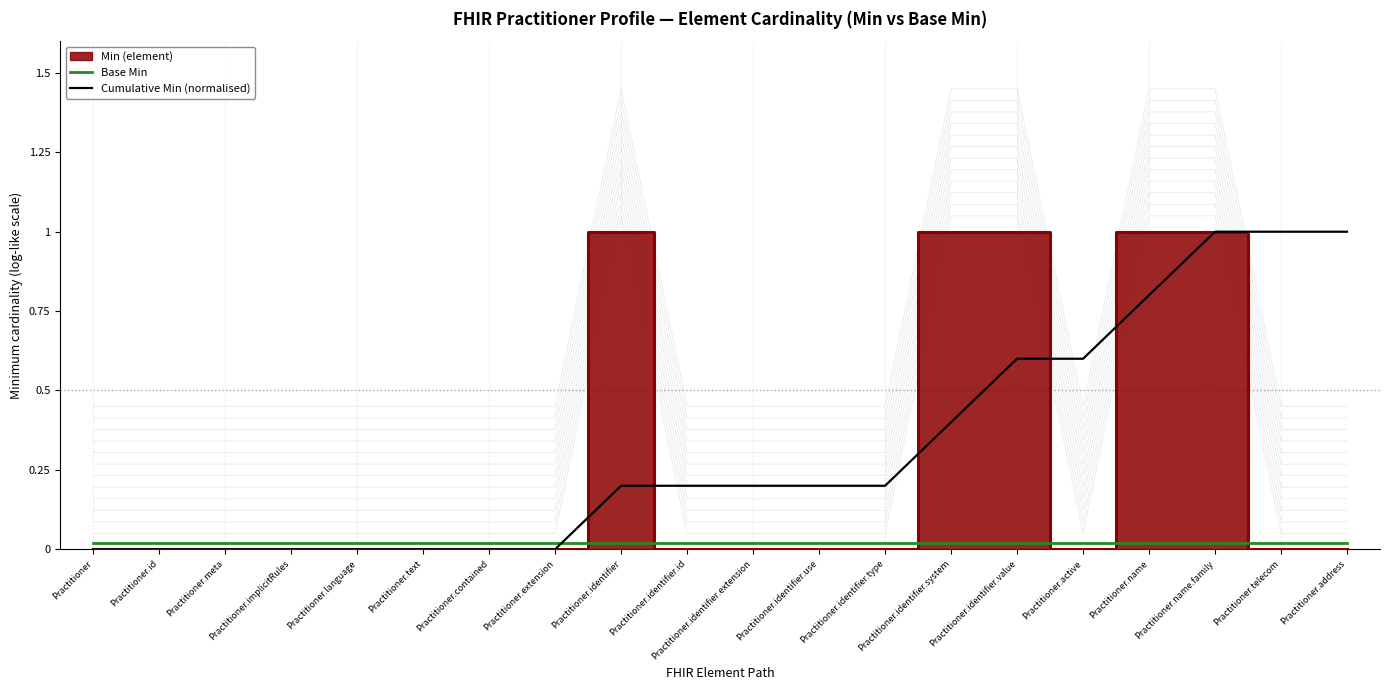

Which series has the largest total across all categories?

Cumulative Min (normalised)